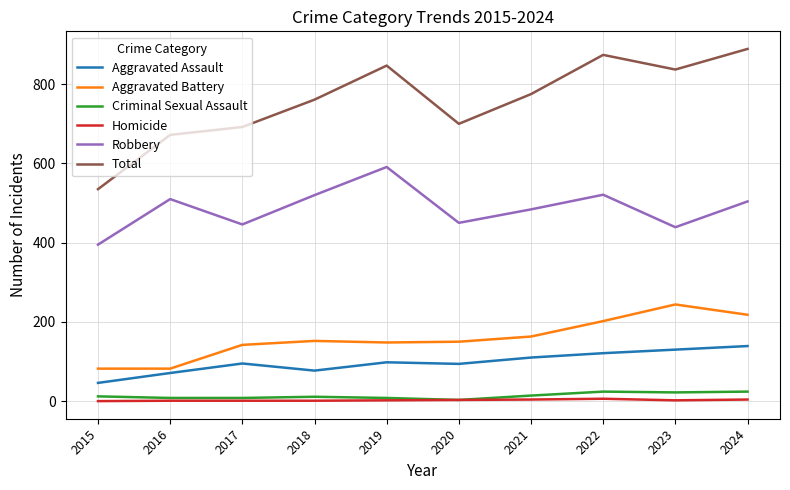

Which series has the widest spread of values?

Total